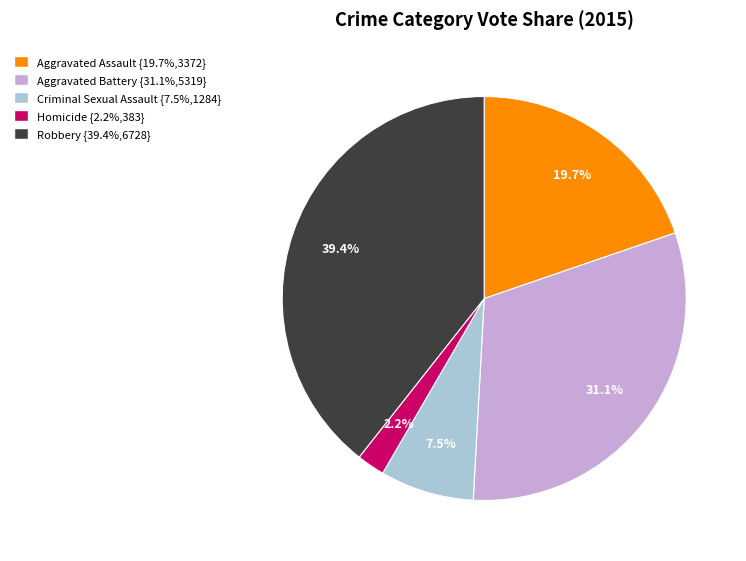

What is the largest slice in the pie chart?

Robbery